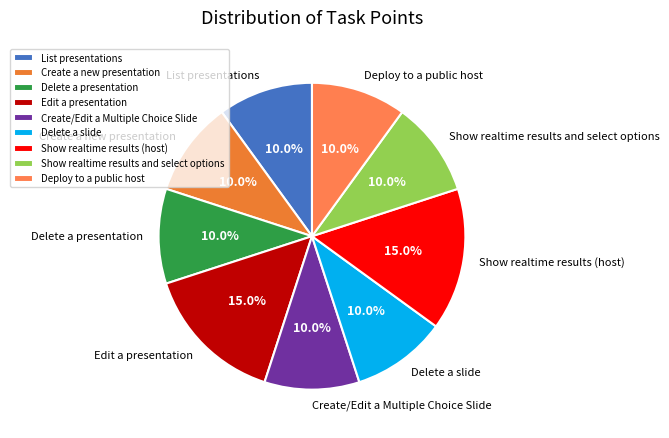

Is there a majority slice in this chart?

No